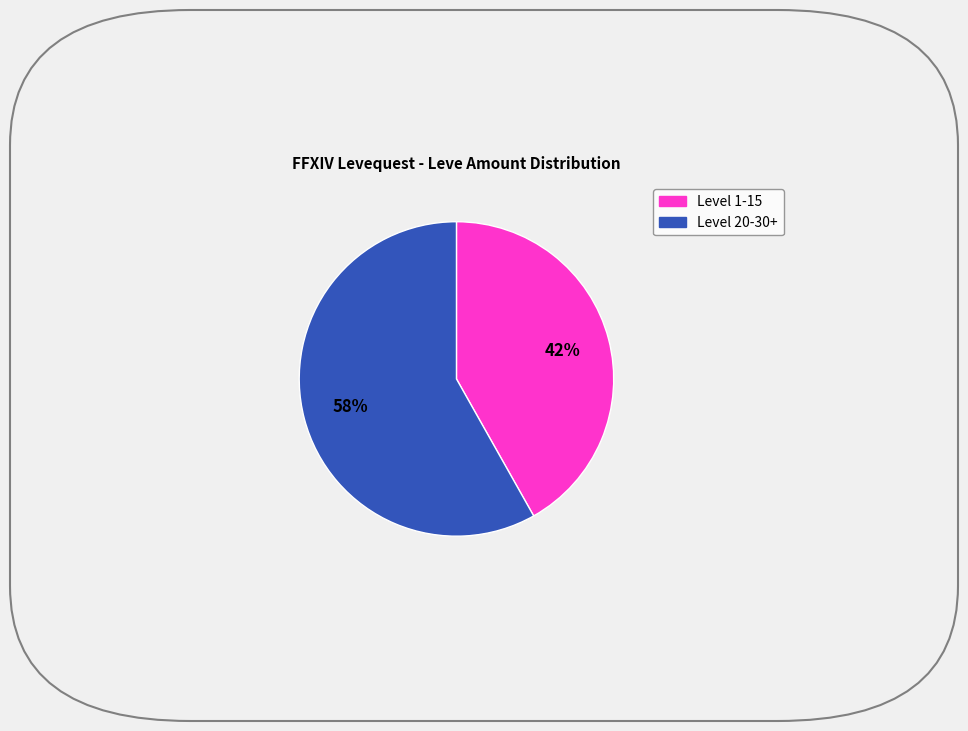

To the nearest percent, what is the average slice percentage?

50%